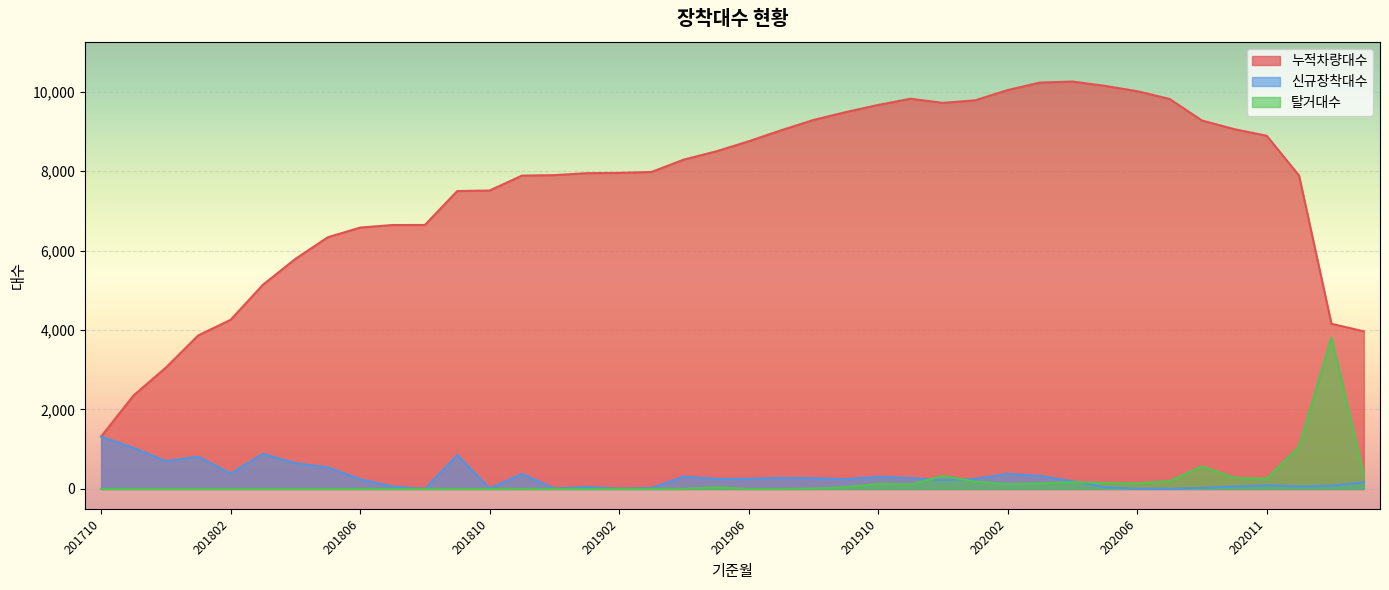

How many data points in 신규장착대수 are less than 251?

20